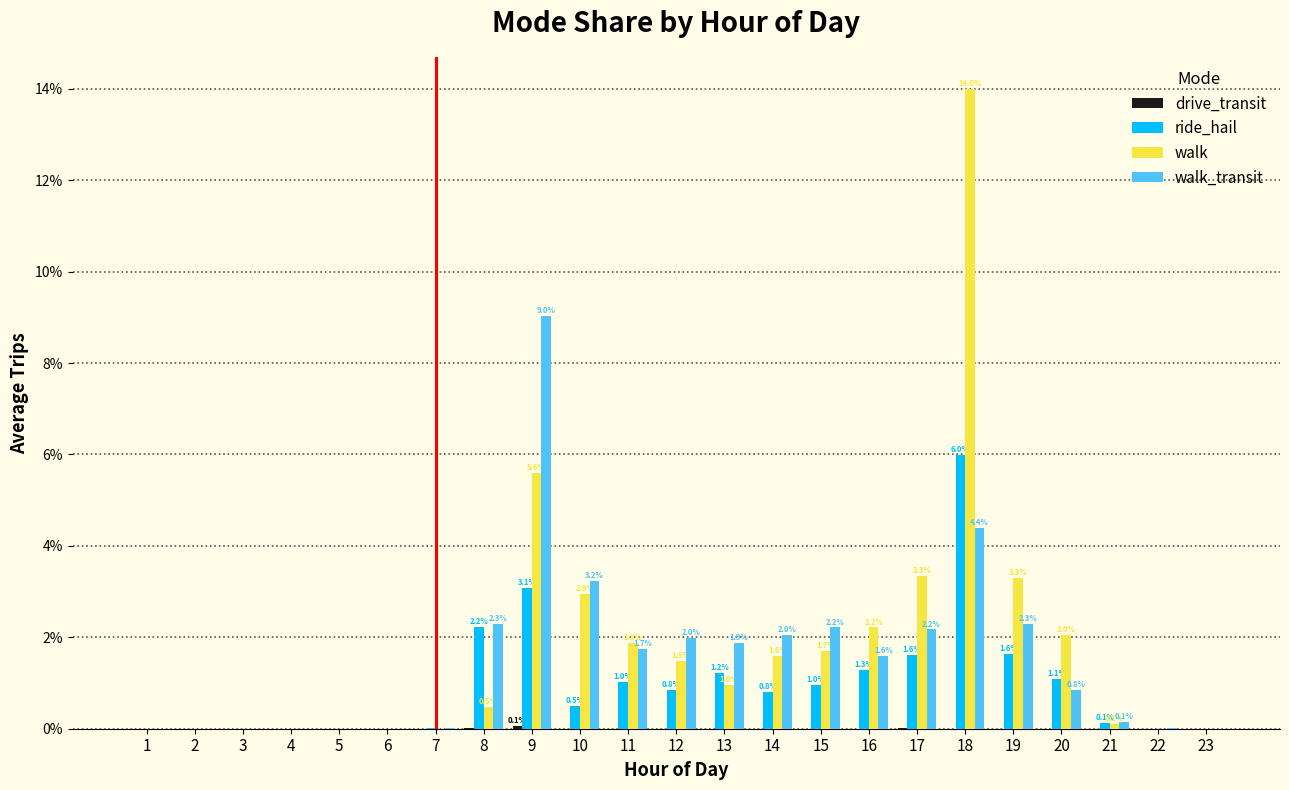

The value of walk_transit at 13 is 2.5. True or false?

False